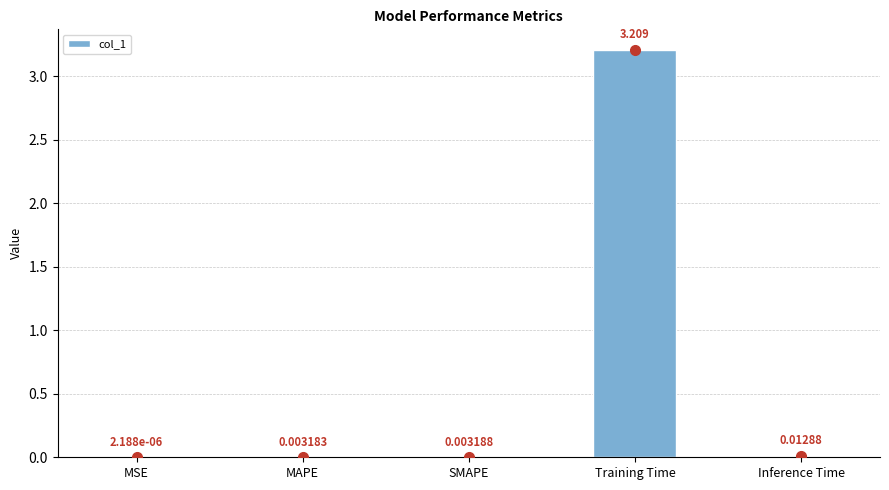

What is the maximum value shown in the chart?

3.2